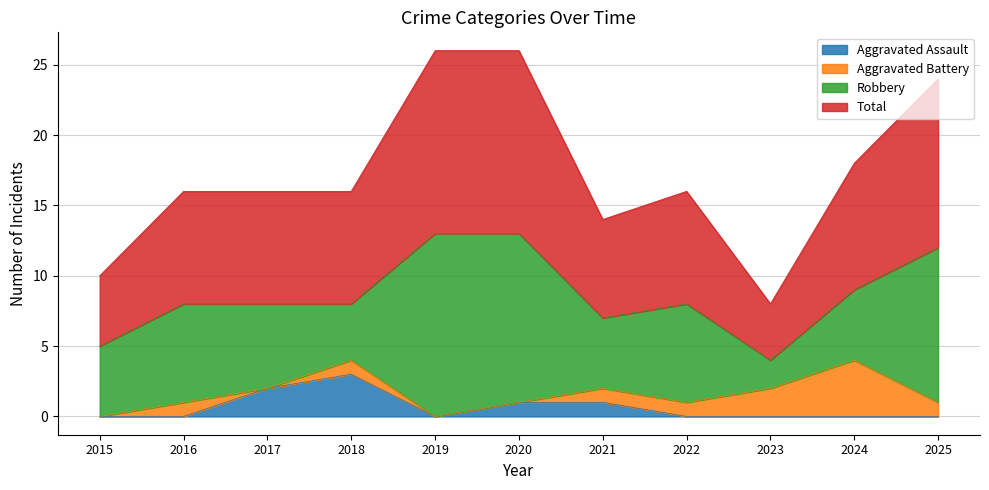

The Aggravated Assault series shows 1 at 2016. True or false?

False